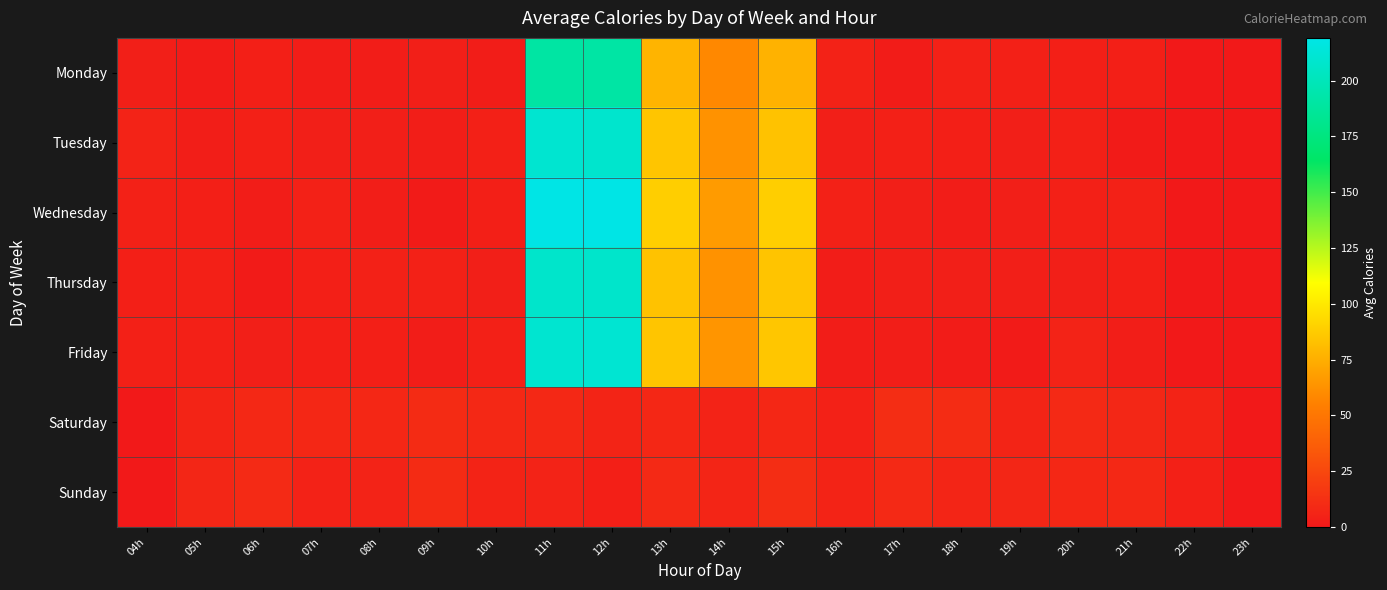

Rank the series by their maximum value, from lowest to highest.

Saturday, Sunday, Monday, Thursday, Tuesday, Friday, Wednesday